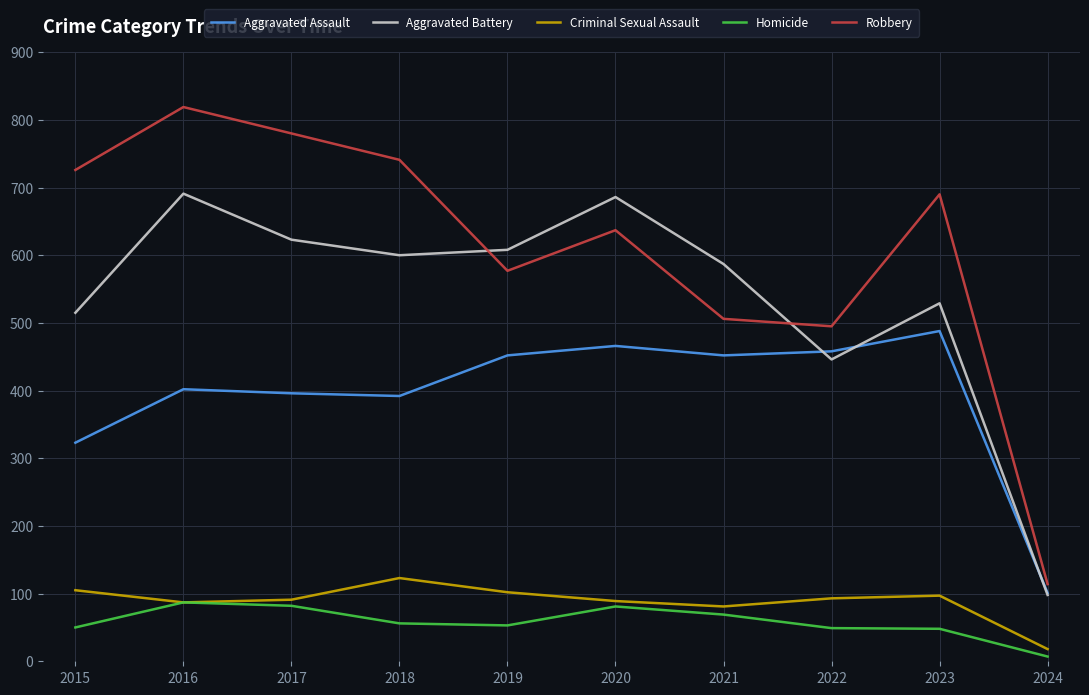

Does the chart have visible grid lines?

Yes